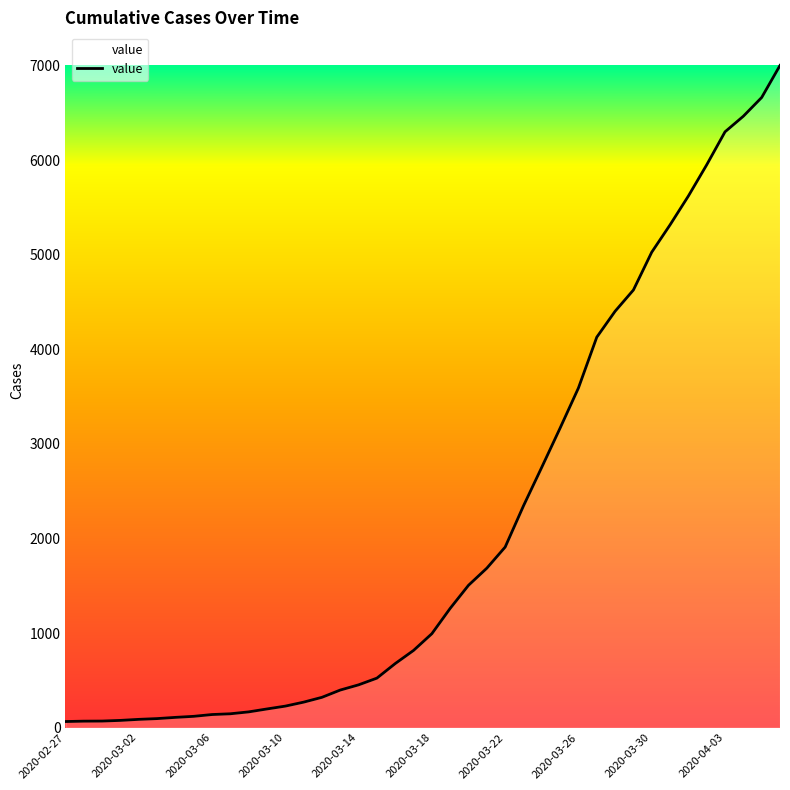

What is the smallest value displayed?

64